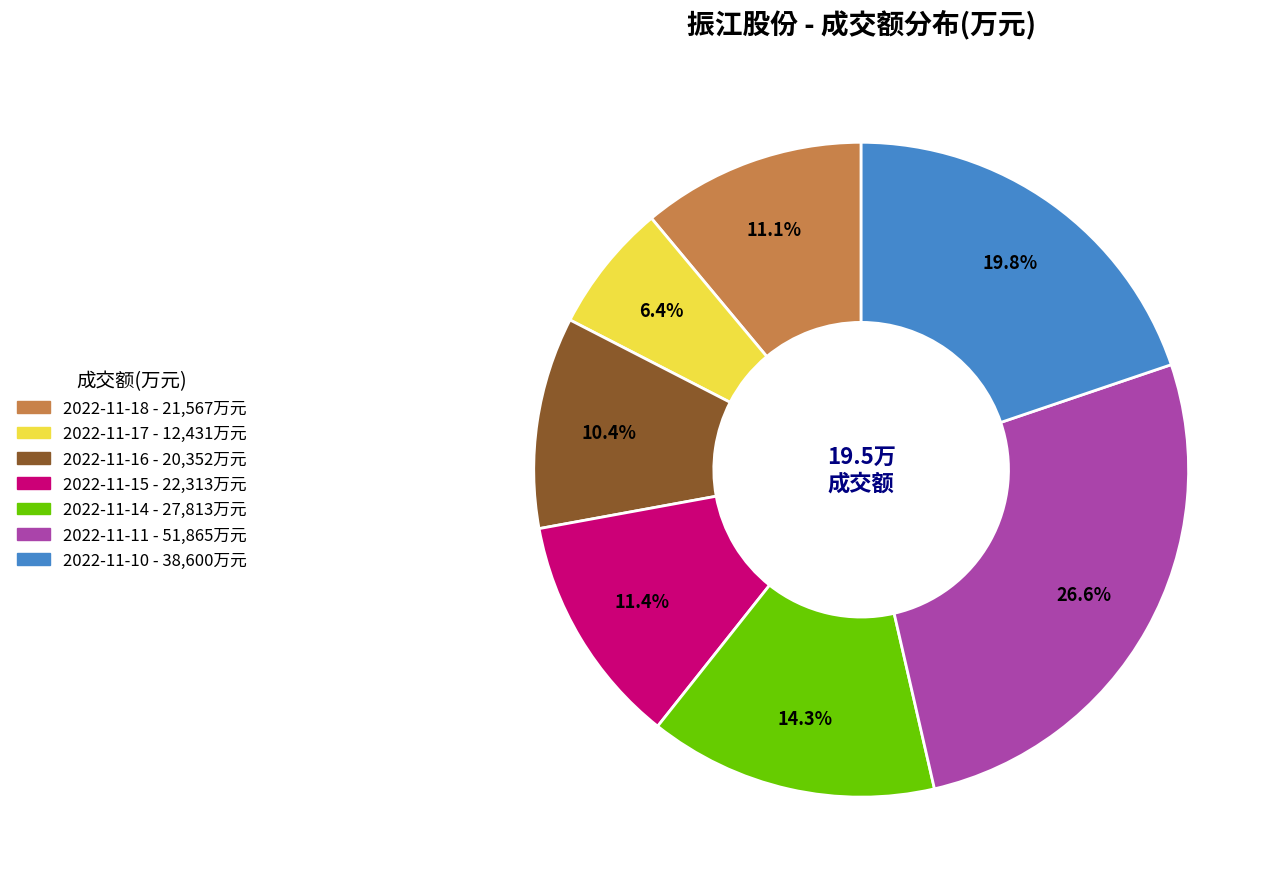

Between 2022-11-18 and 2022-11-14, which is larger?

2022-11-14